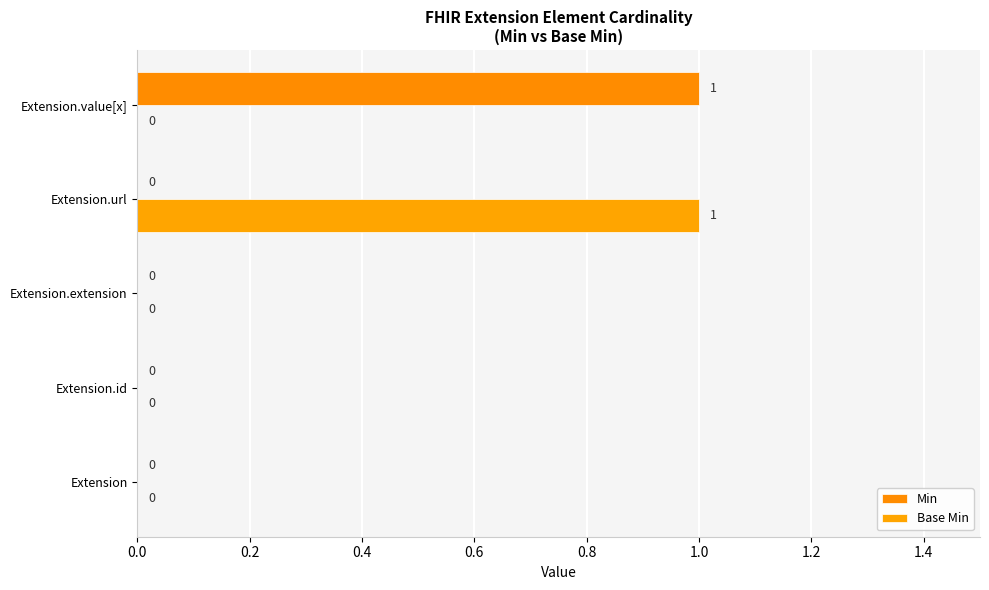

Count the number of categories in the chart.

5